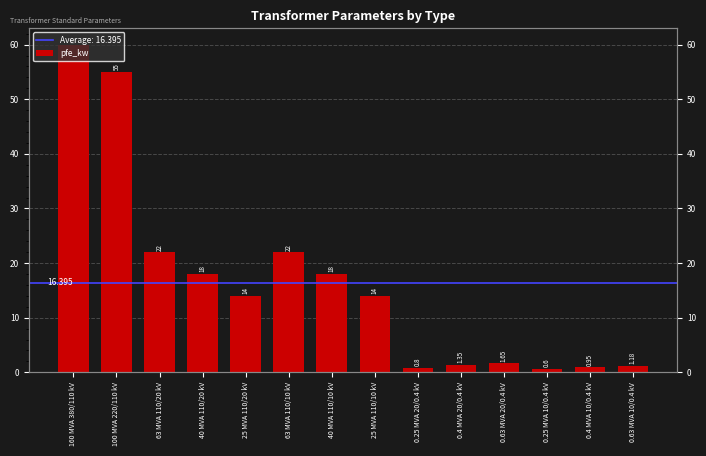

What is the difference between the second highest and minimum values?

54.4